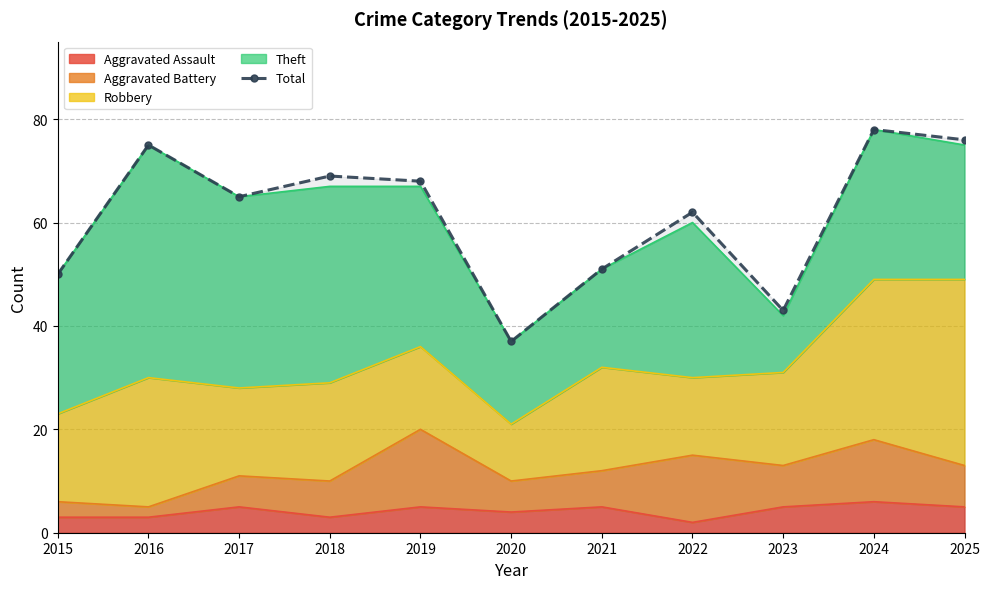

Reading right to left, what are all the values shown in this chart?

76	78	43	62	51	37	68	69	65	75	50